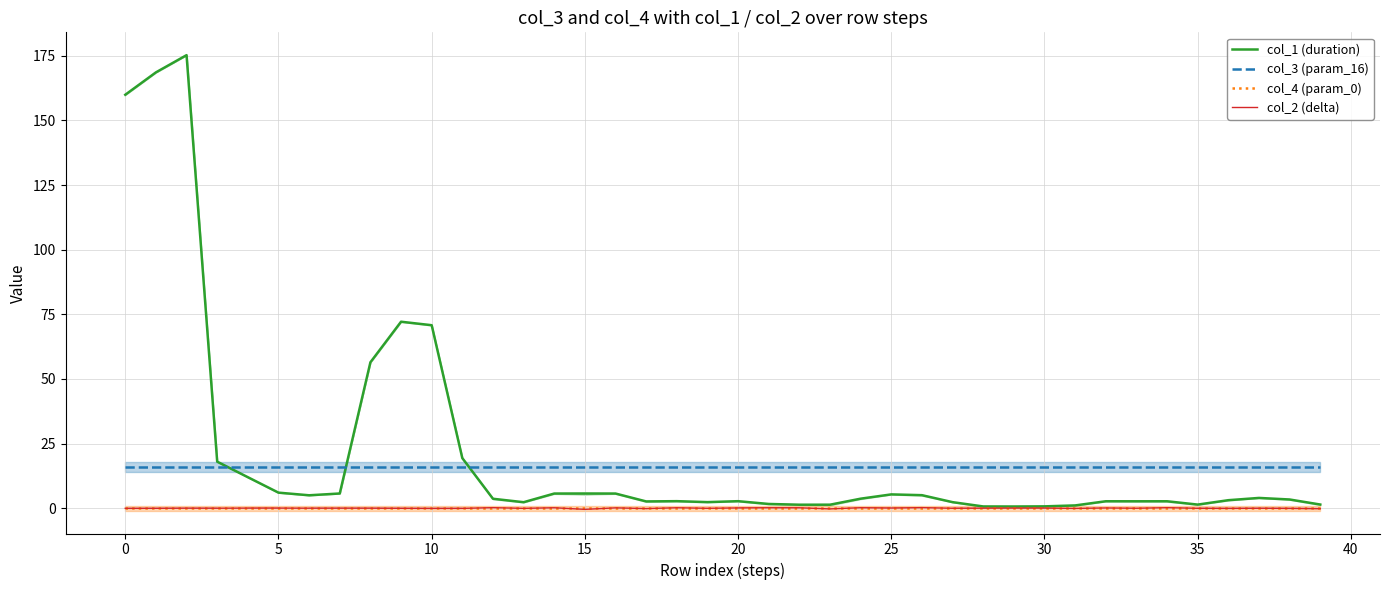

True or false: col_4 (param_0) and col_1 (duration) cross at least once.

False